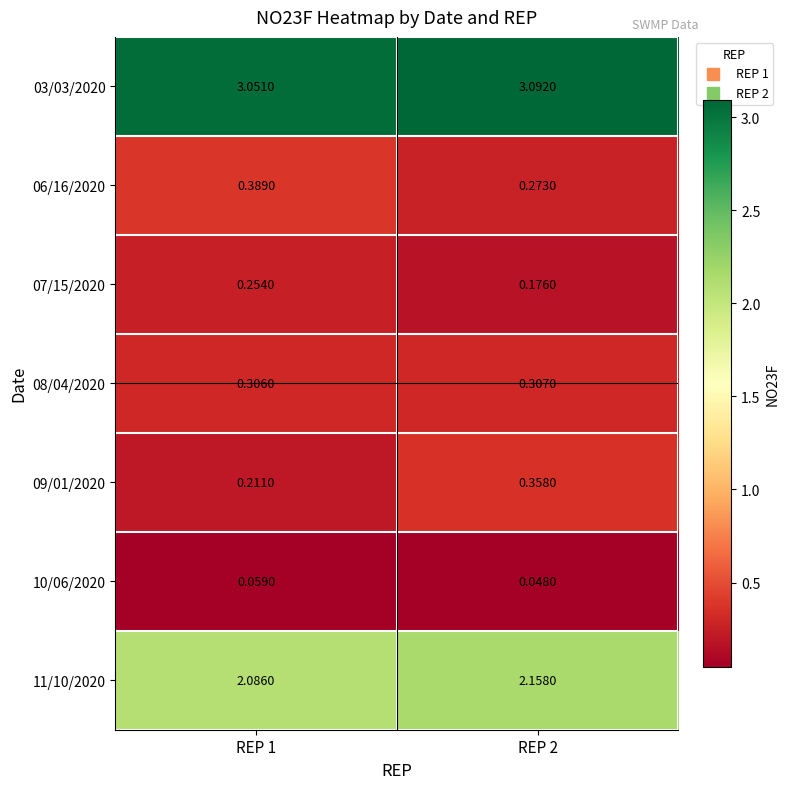

At how many categories does at least one series exceed 1?

2